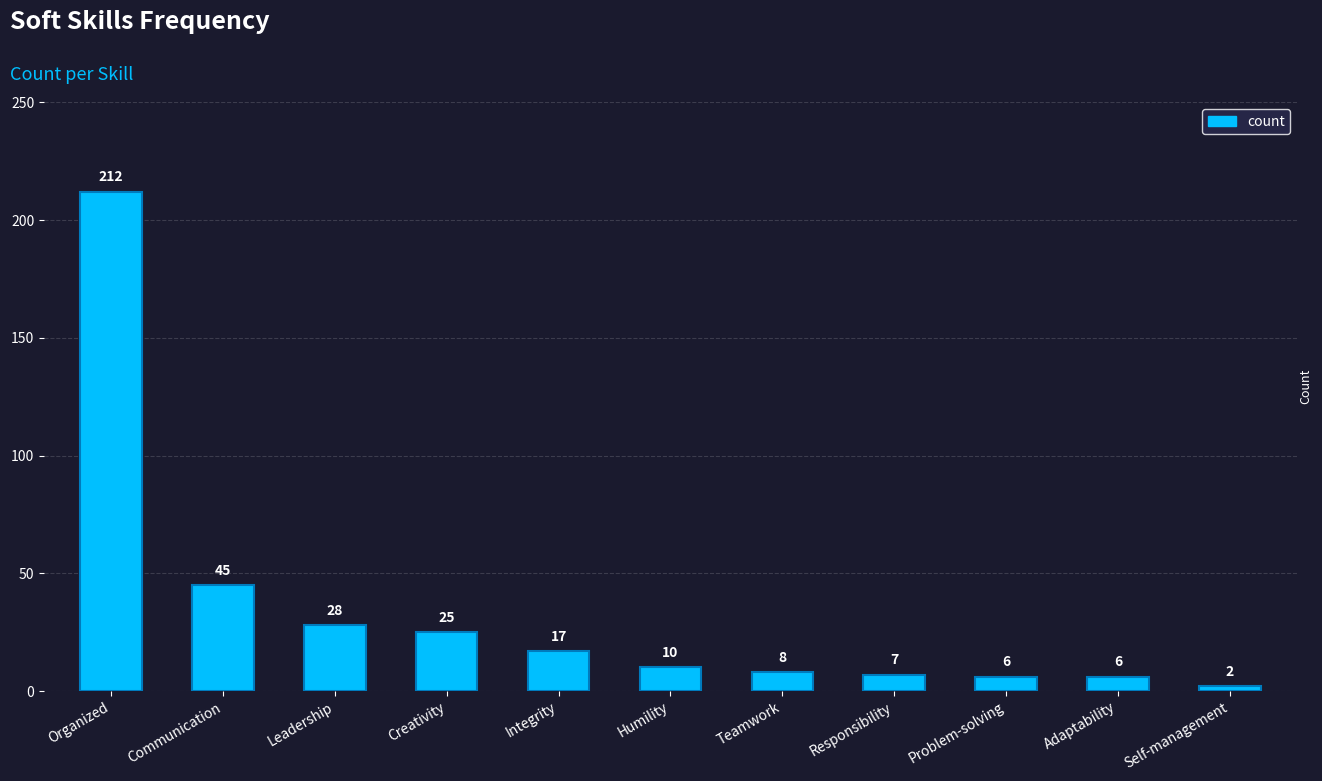

The value at Communication is 45. True or false?

True